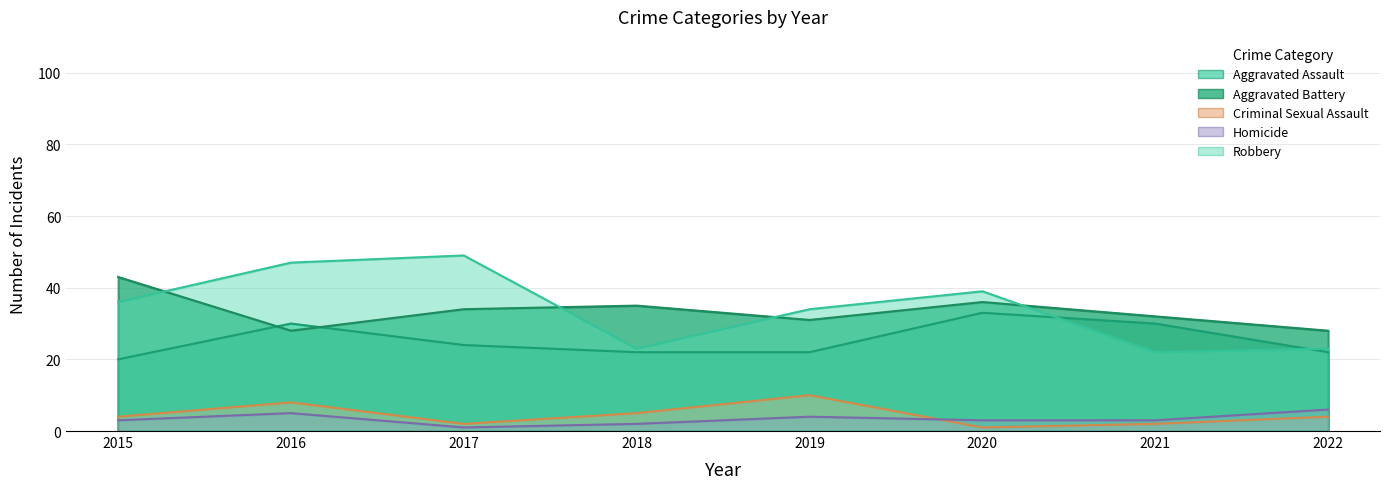

What is the value of the Aggravated Battery point at the 8th from the left?

28